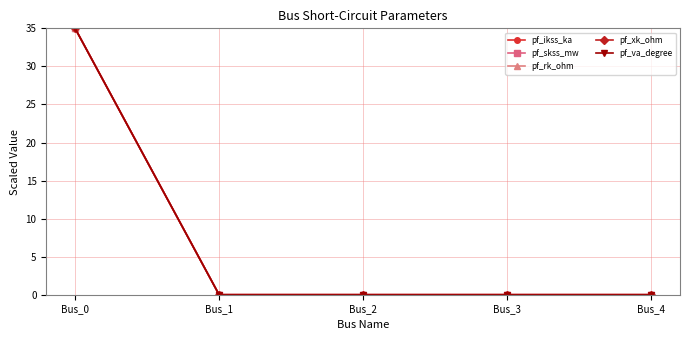

How many lines are shown in the chart?

5